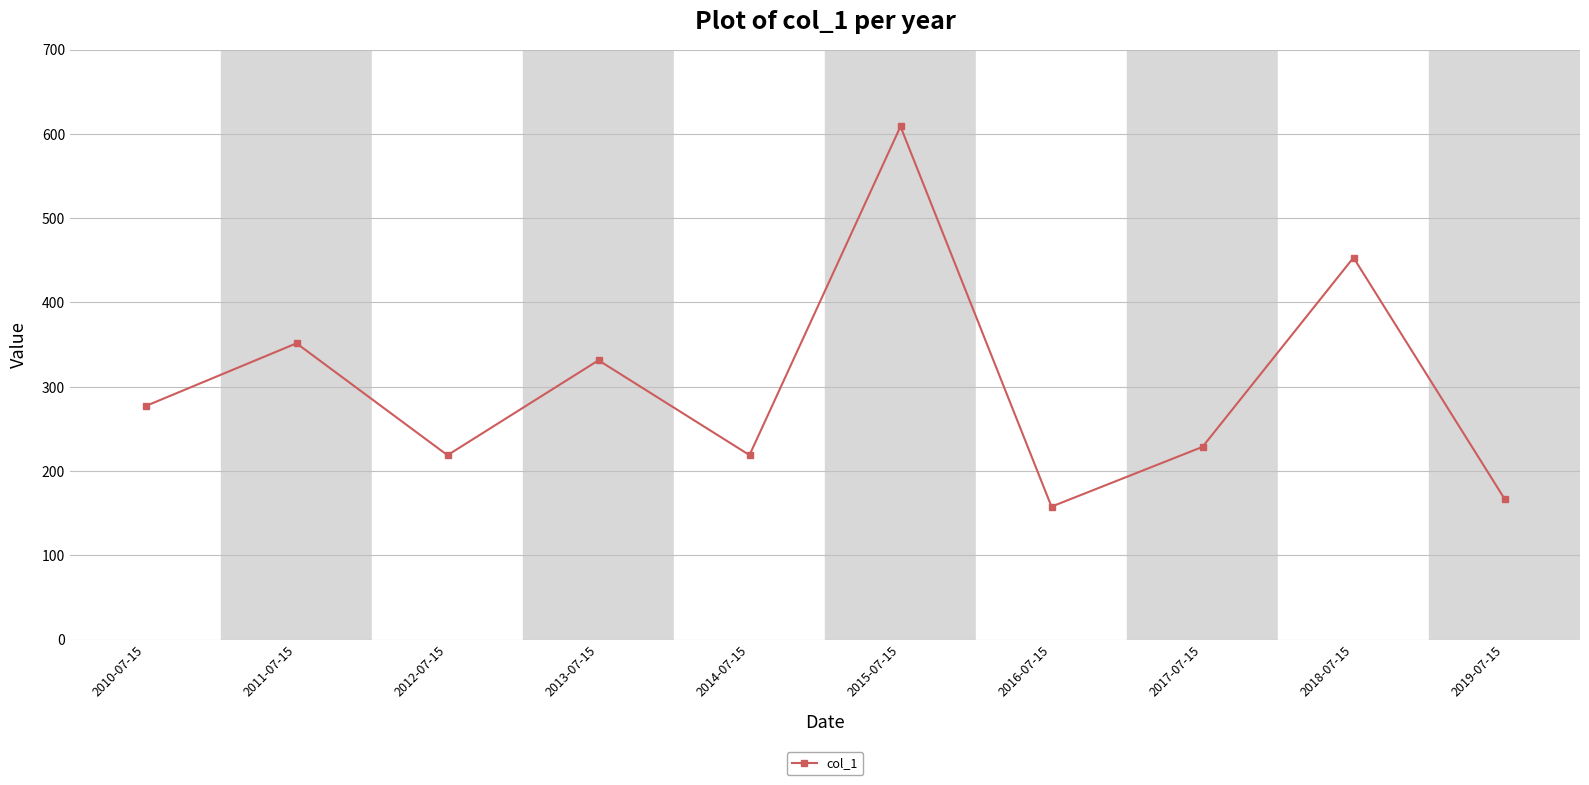

The chart shows a value of 453.2 at 2018-07-15. True or false?

True